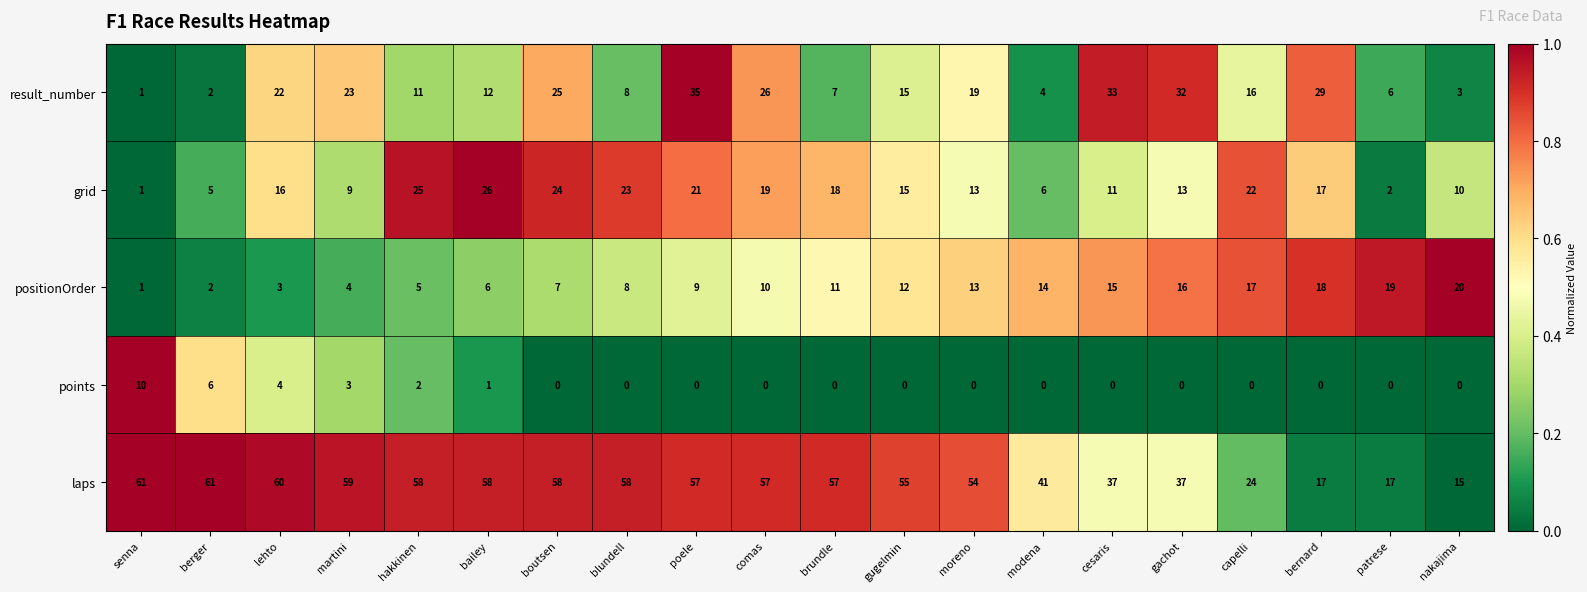

True or false: grid has a value of 16 at lehto.

True